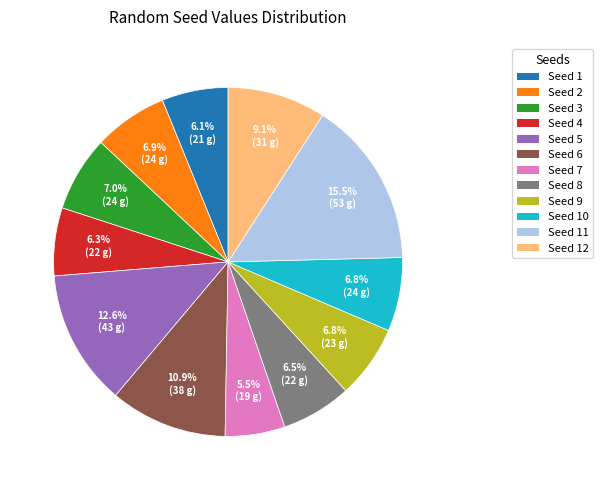

Does any single category account for the majority?

No